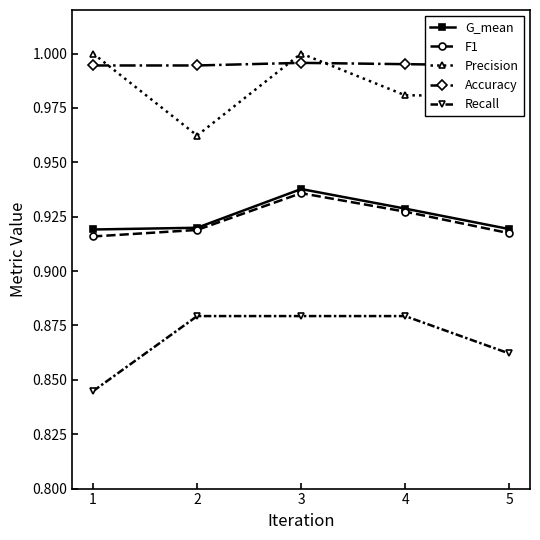

At which category does the chart reach its minimum across all series?

1